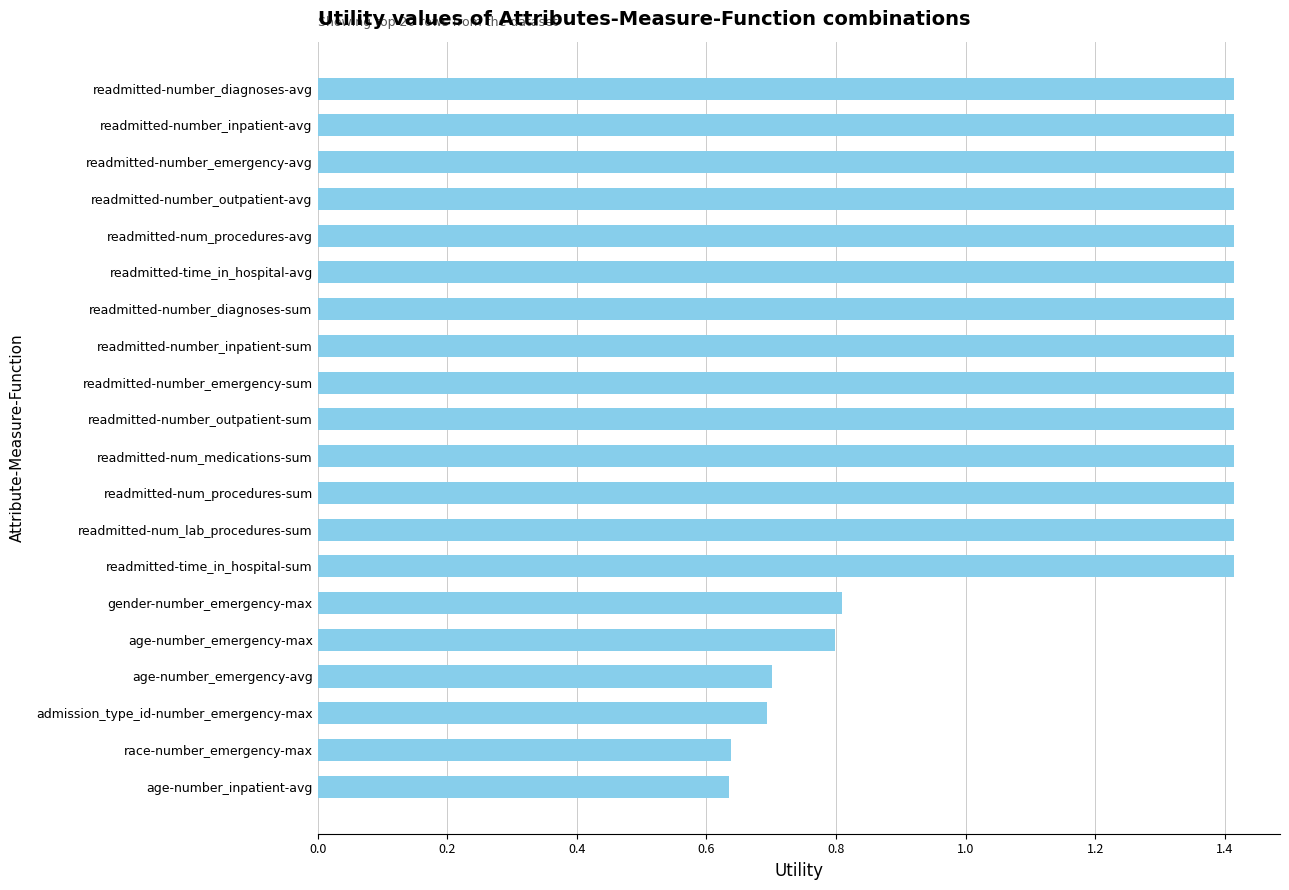

True or false: the data shows 0.5 at gender-number_emergency-max.

False